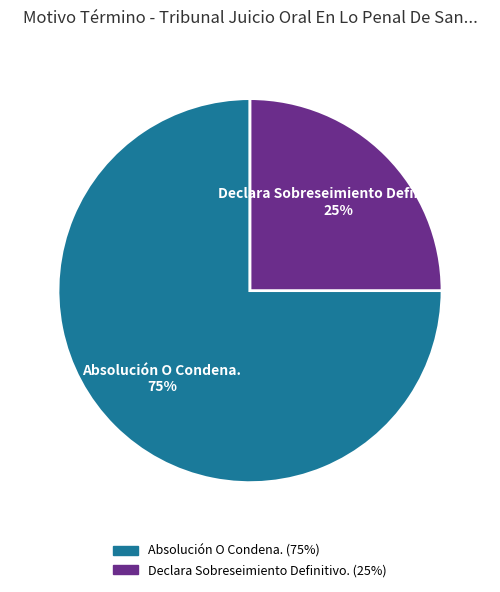

Which has a higher value, Absolución O Condena. or Declara Sobreseimiento Definitivo.?

Absolución O Condena.